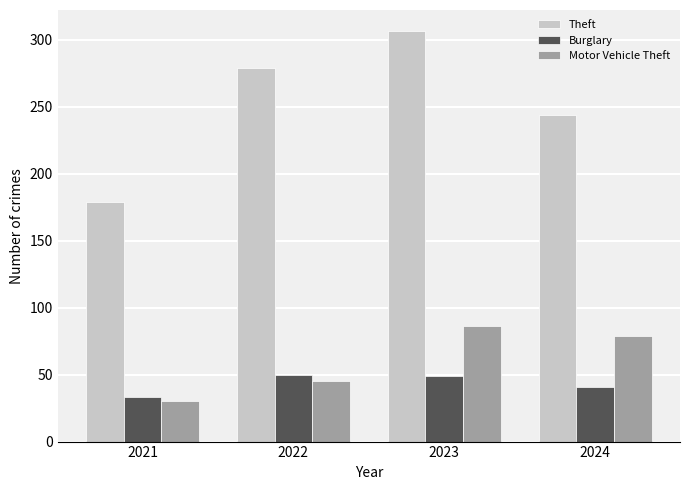

What is the sum of all Burglary values?

173